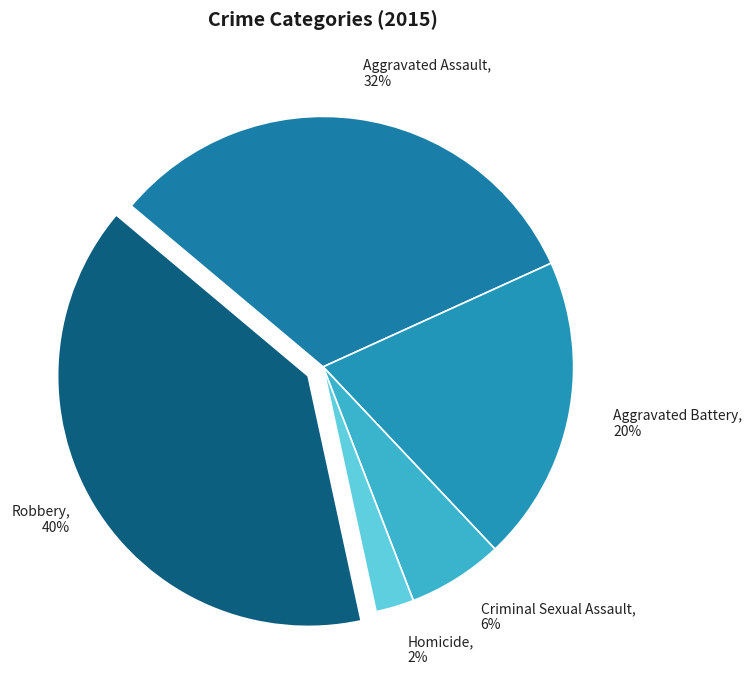

Do Aggravated Battery and Robbery together represent more than half of the pie?

Yes